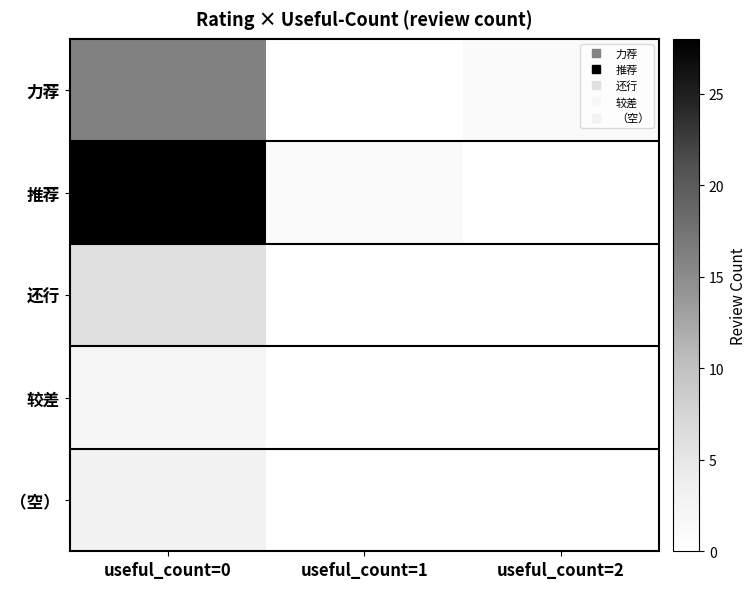

At which category is the sum across all series the highest?

useful_count=0